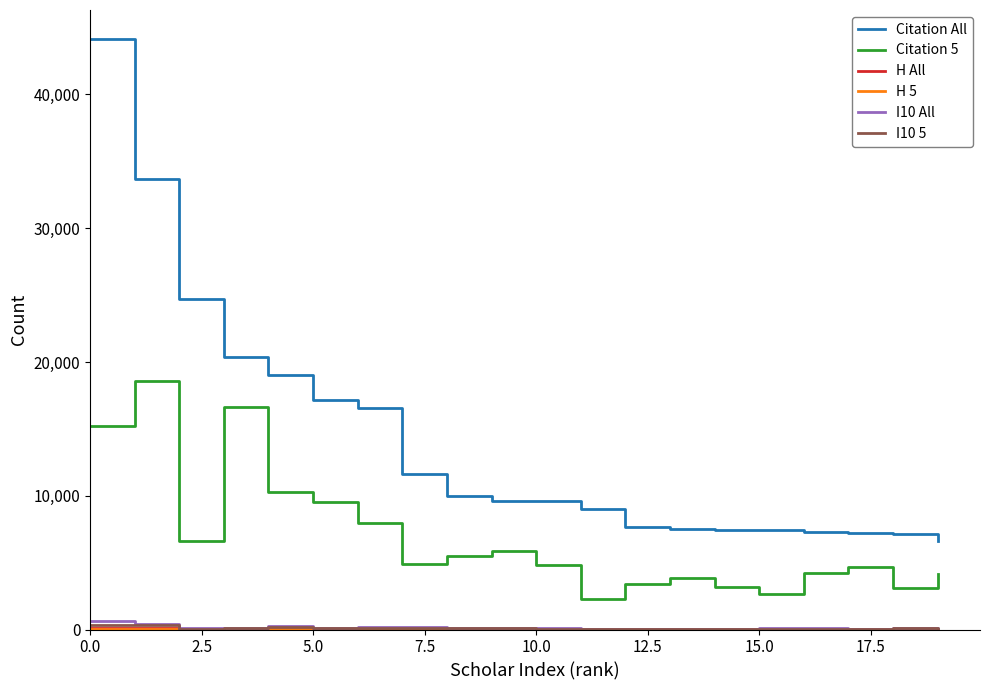

True or false: Citation All and Citation 5 cross at least once.

False